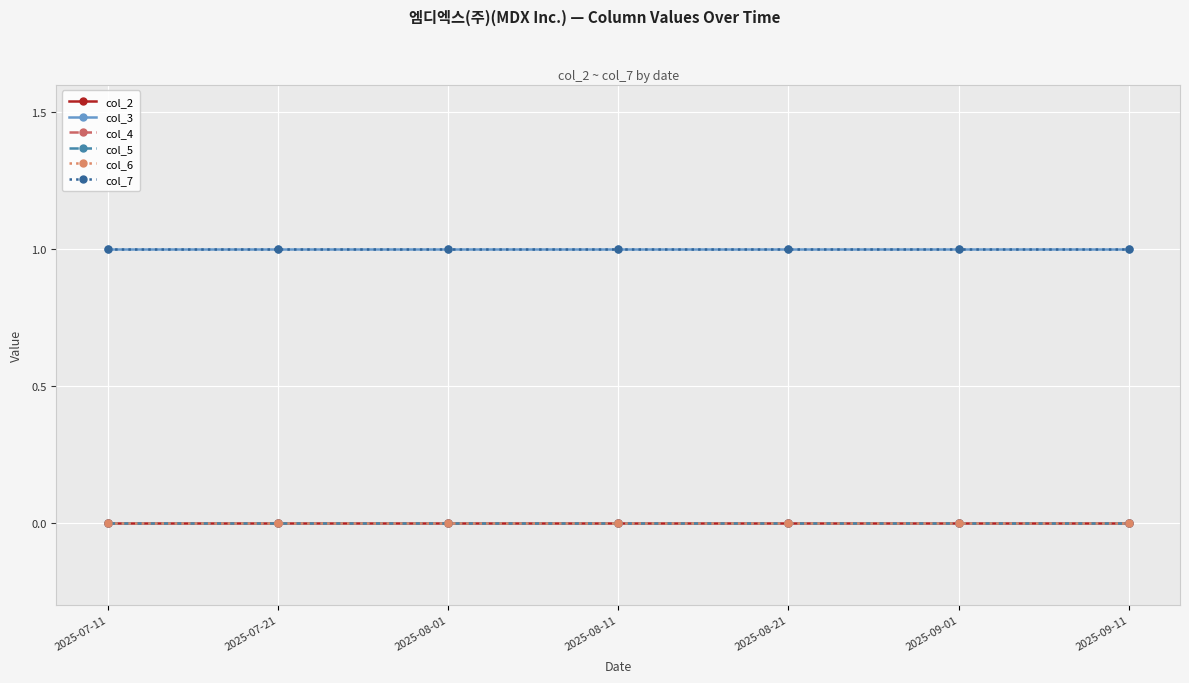

Is this an area chart (filled region under the line)?

No